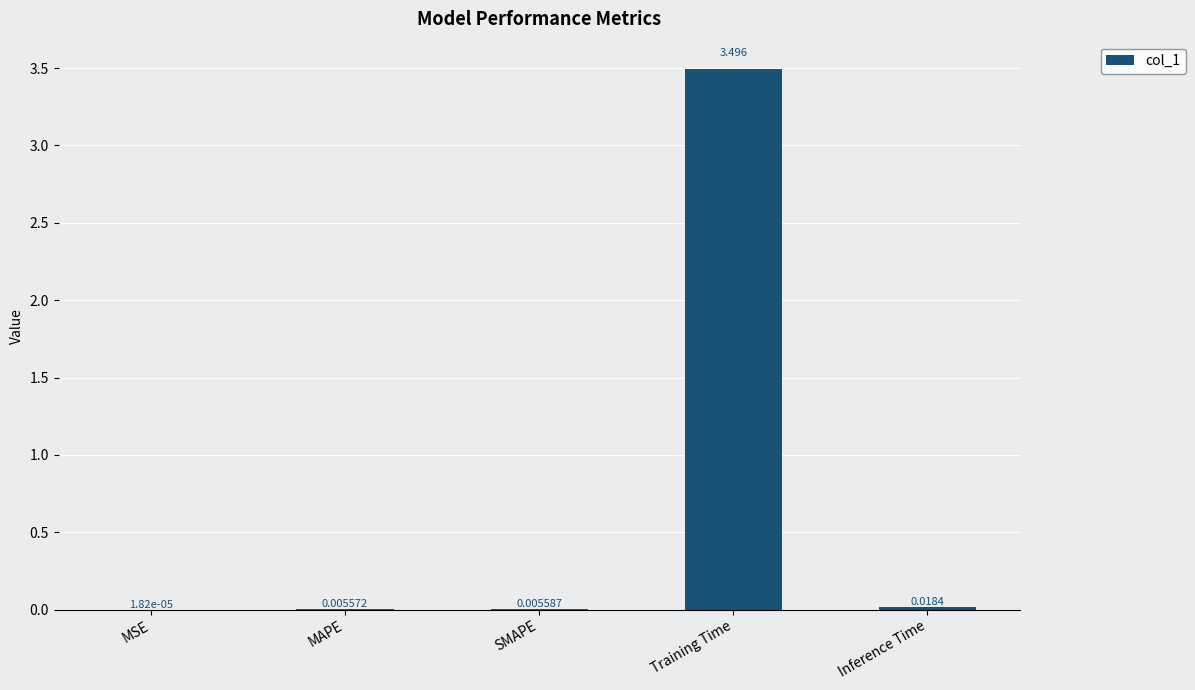

Which category has the highest value across all series?

Training Time